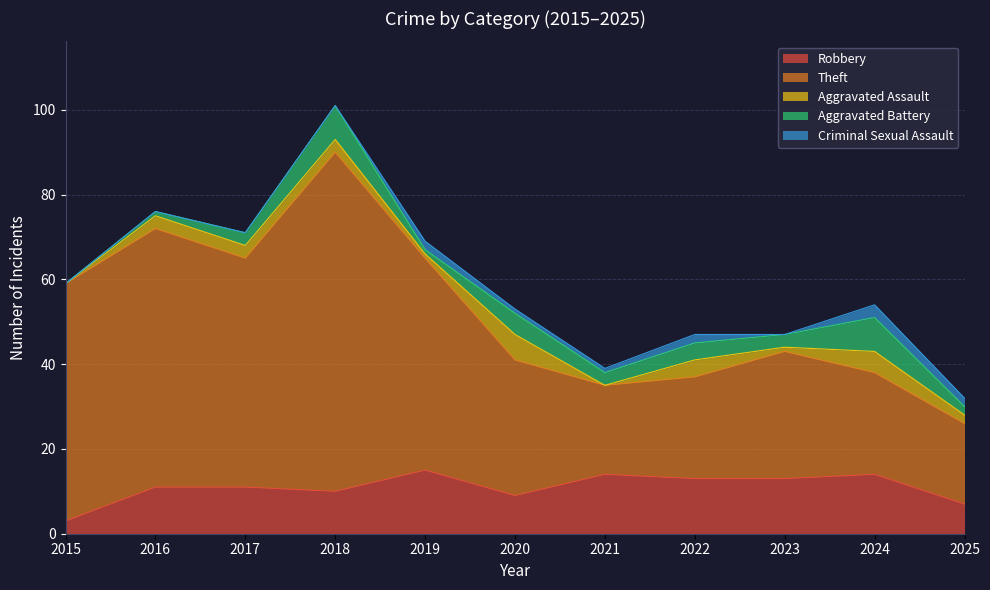

True or false: Aggravated Battery and Theft intersect in this chart.

False